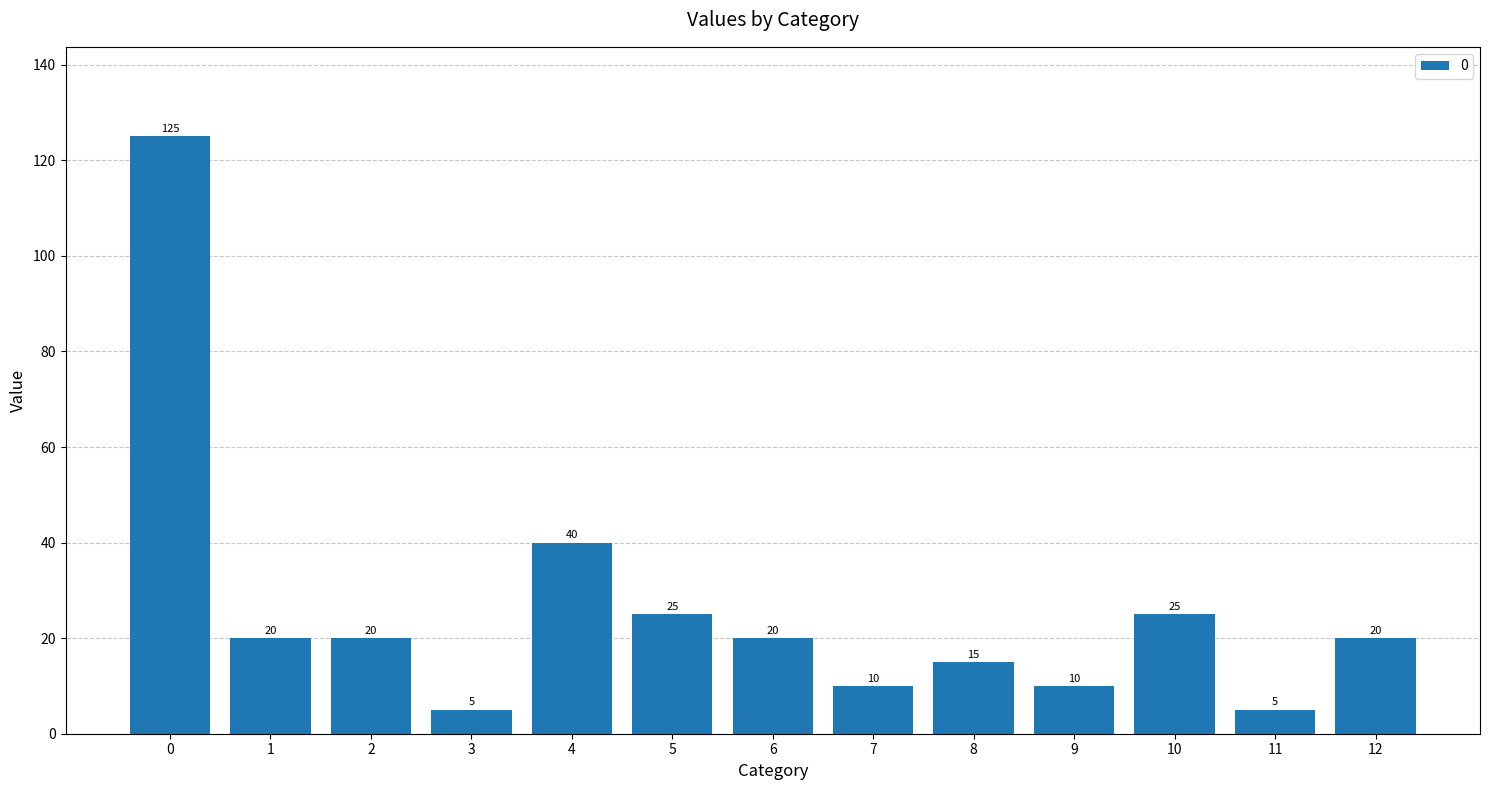

What is the difference between the maximum and minimum values?

120